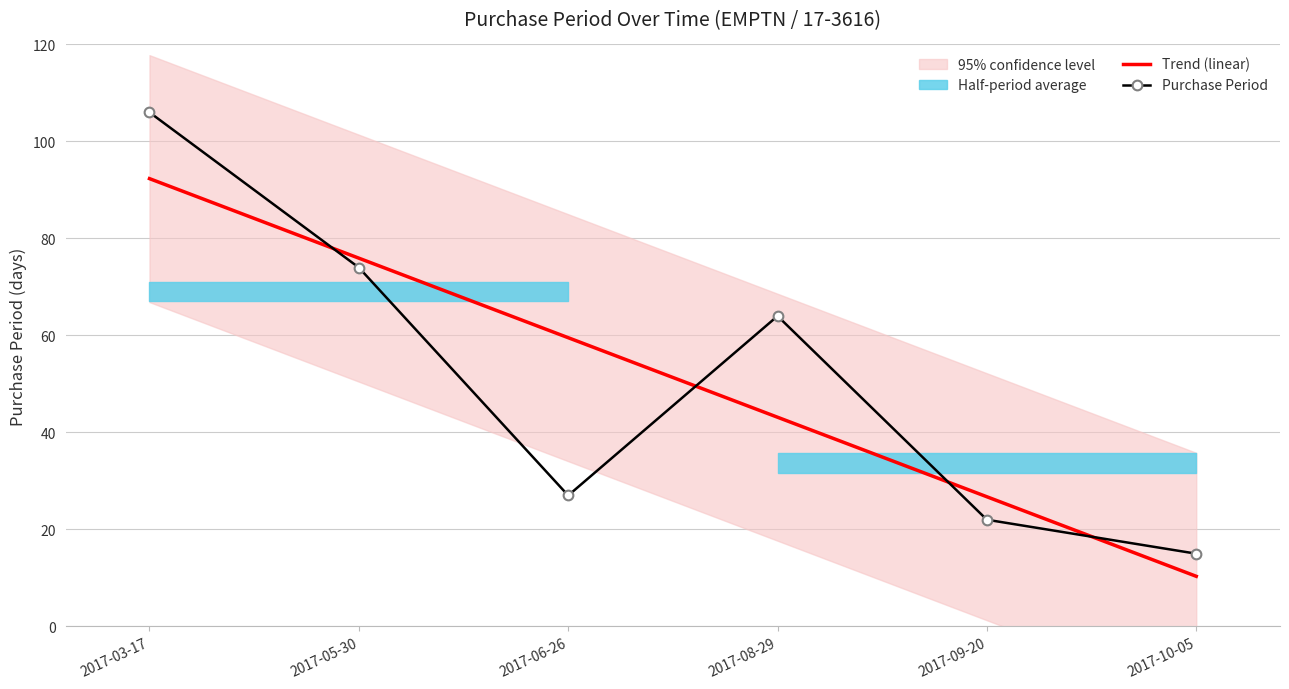

The value of Purchase Period at 2017-06-26 is 10.2. True or false?

False